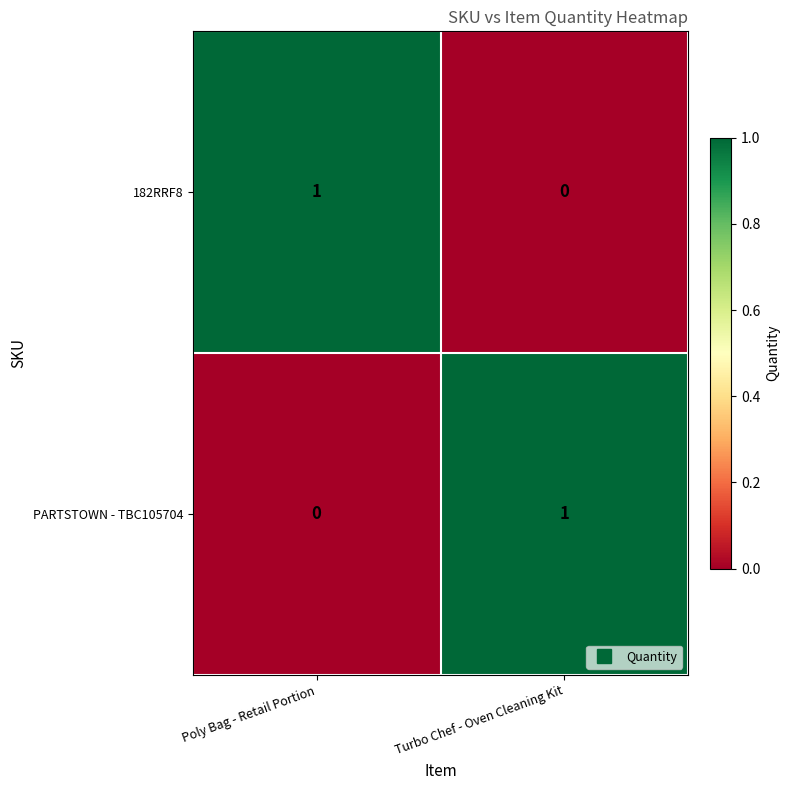

Which category has the lowest value in the PARTSTOWN - TBC105704 series?

Poly Bag - Retail Portion